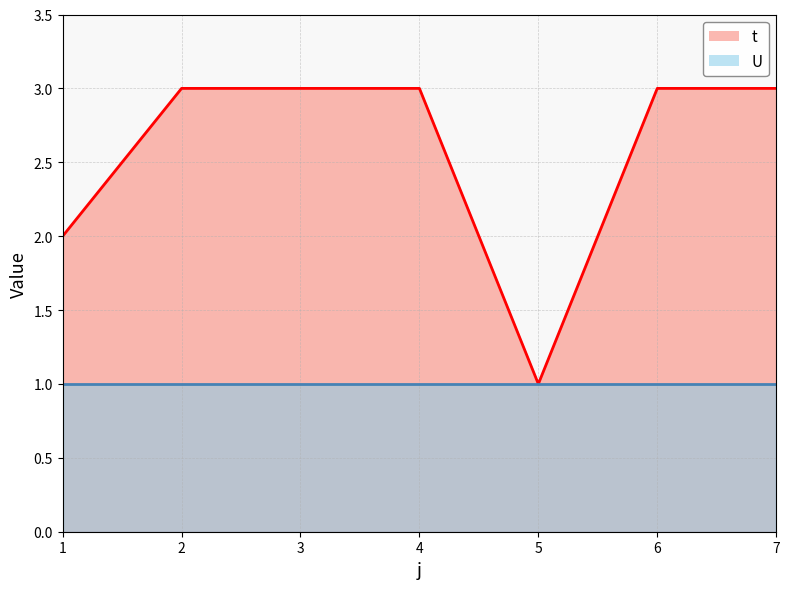

What is the approximate value at 6?

3